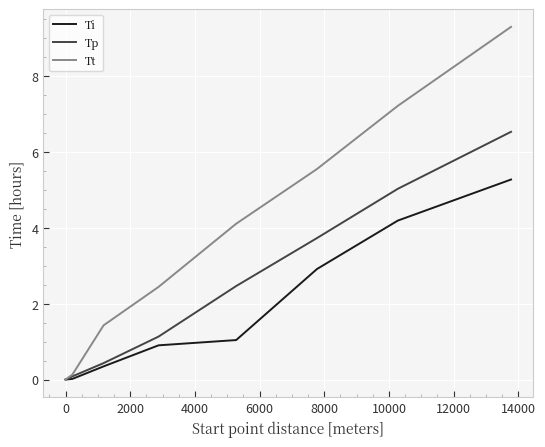

Which series has the largest total across all categories?

Tt